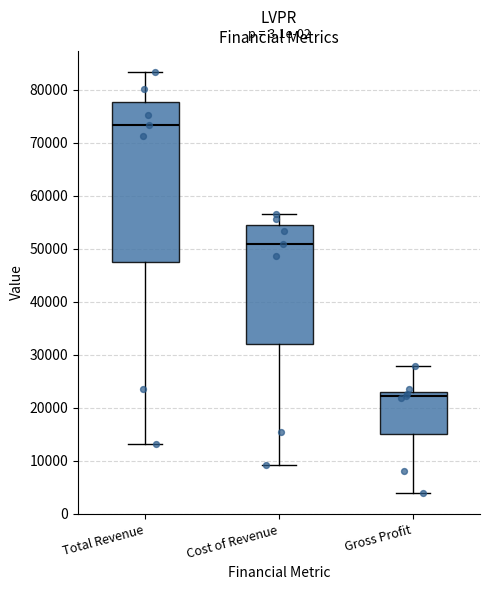

Where does the median line of the box for Gross Profit sit on the y-axis? The values are not printed on the chart, so give them approximately, as read against the axis.

22000